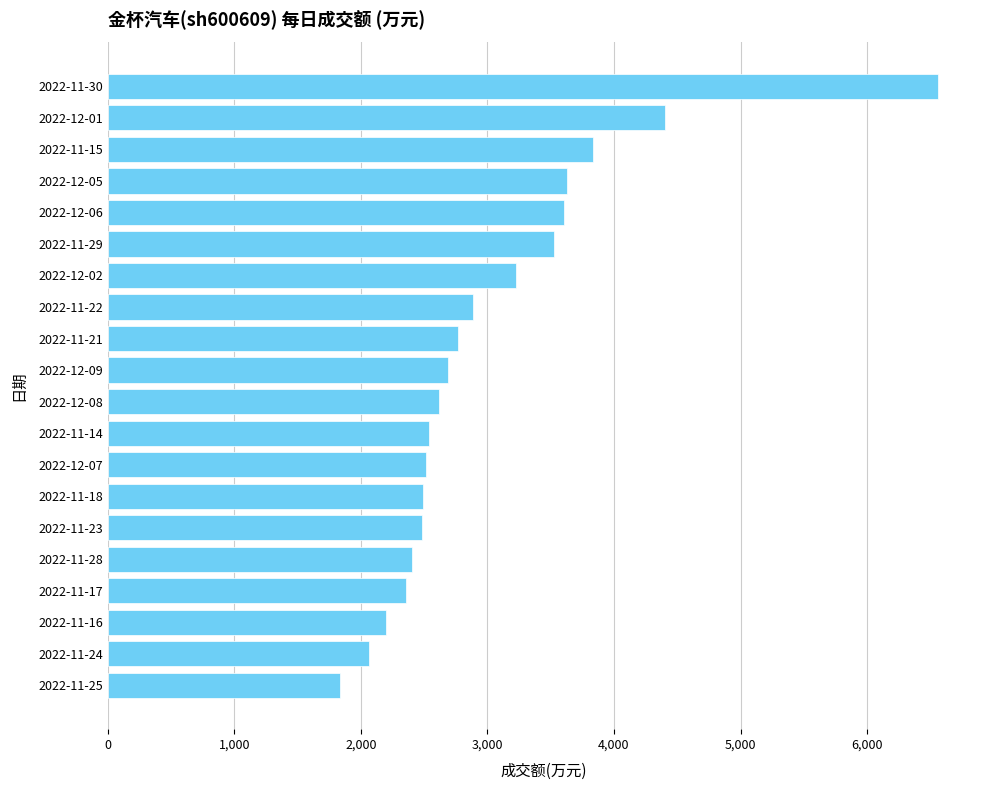

What is the difference between the maximum and second lowest values?

4499